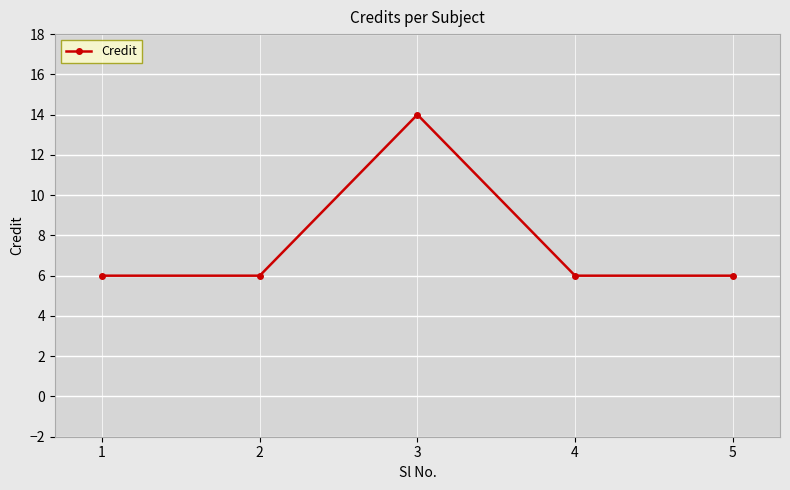

Does the chart display data point markers on the line(s)?

Yes